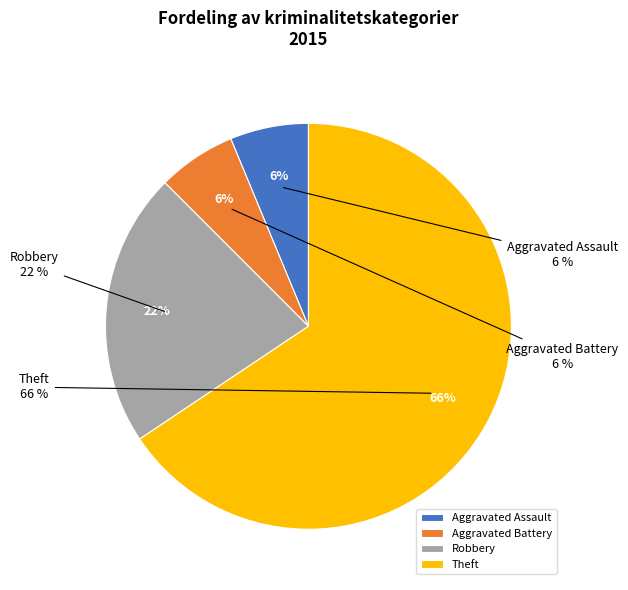

To the nearest percent, what is the difference between the Aggravated Assault and Robbery slice percentages?

16%